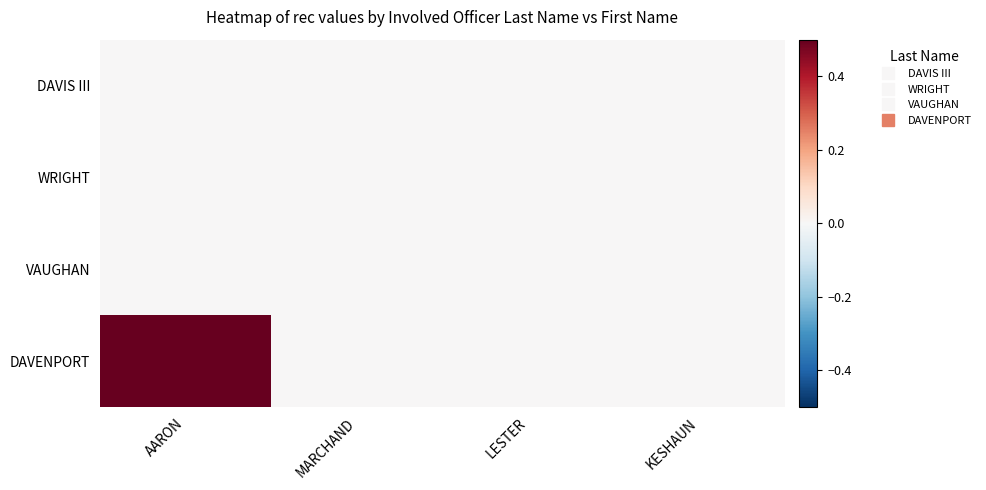

At which category does the chart reach its peak across all series?

AARON